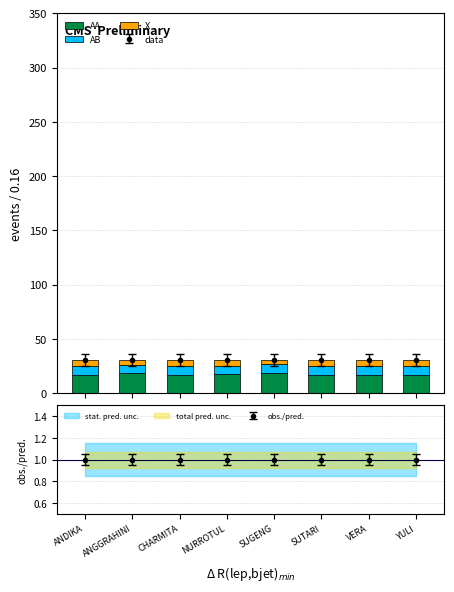

At YULI, list the series in order from largest to smallest.

AA, AB, X